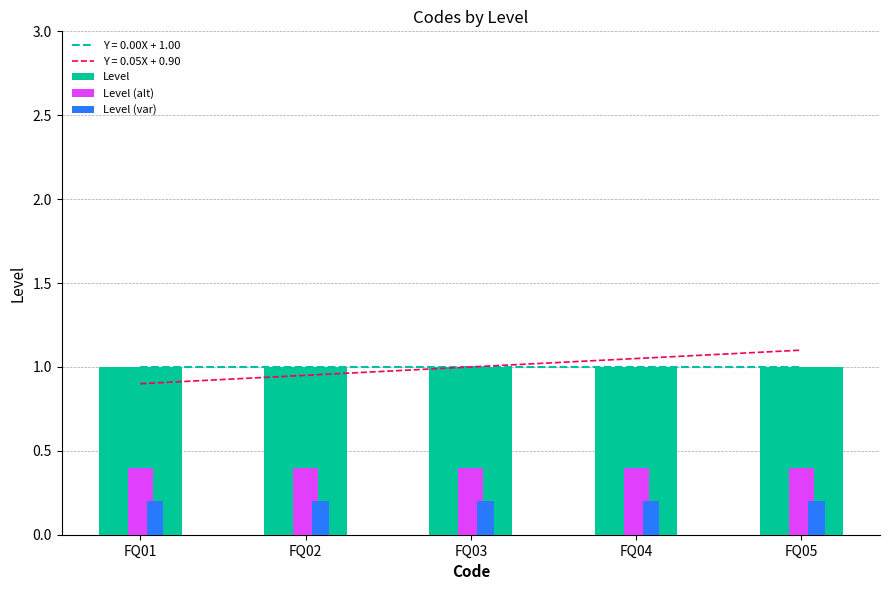

What is the sum of all Level (alt) values?

2.0